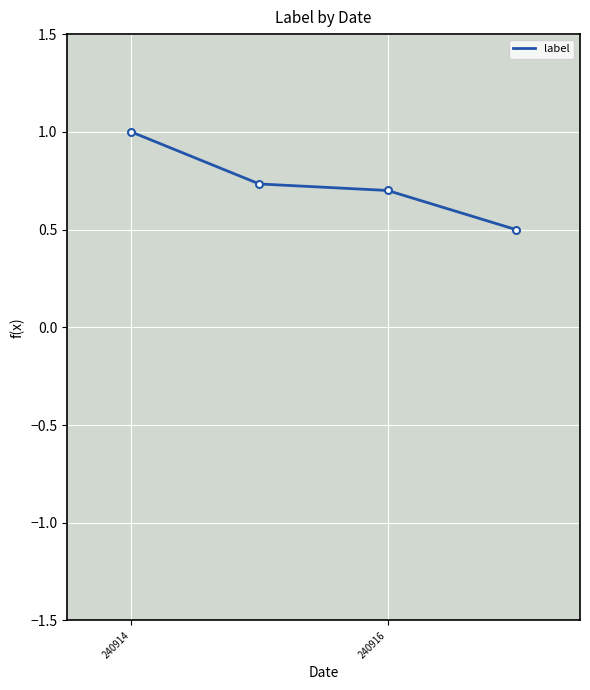

True or false: the data has more than 2 interior local peaks.

False